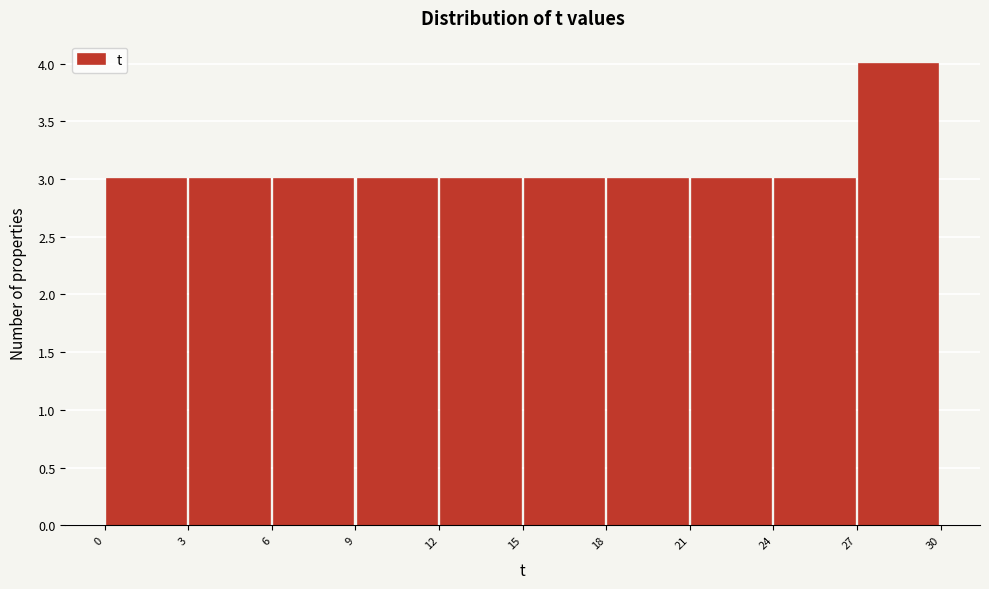

Reading left to right, transcribe this chart: for each bar, give the range it covers on the x-axis and its height. The values are not printed on the chart, so give them approximately, as read against the axis.

0 to 3: 3
3 to 6: 3
6 to 9: 3
9 to 12: 3
12 to 15: 3
15 to 18: 3
18 to 21: 3
21 to 24: 3
24 to 27: 3
27 to 30: 4